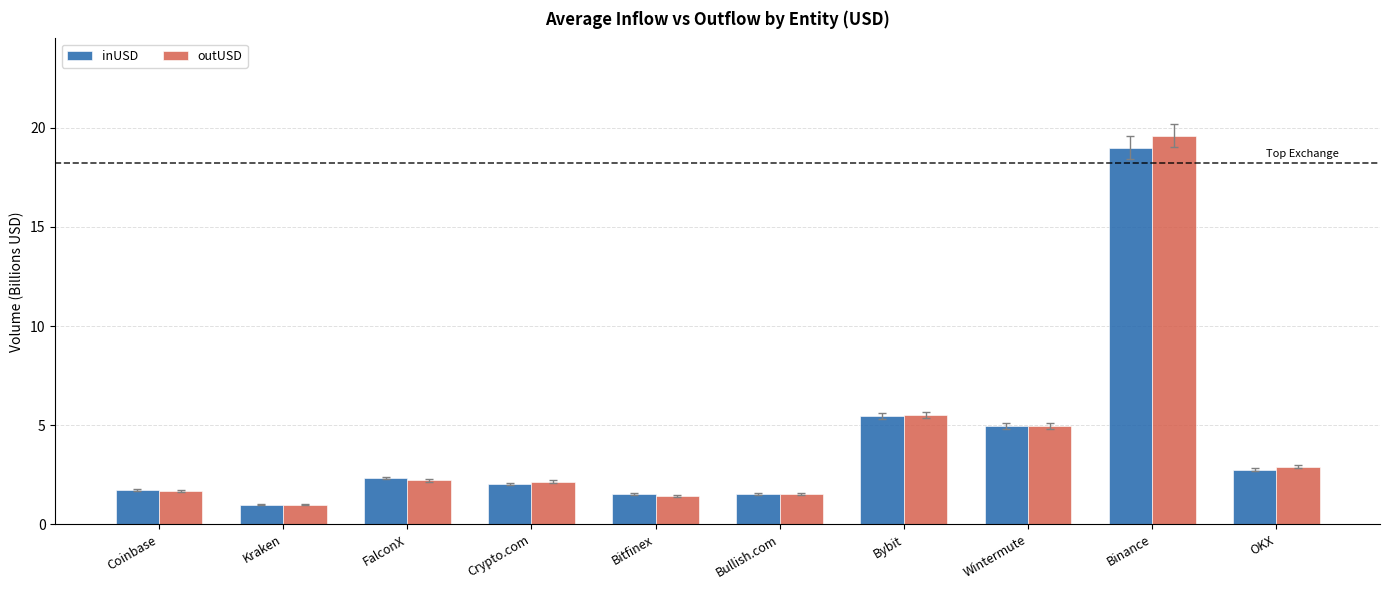

Is the value of outUSD at Wintermute greater than the value of inUSD at Kraken?

Yes